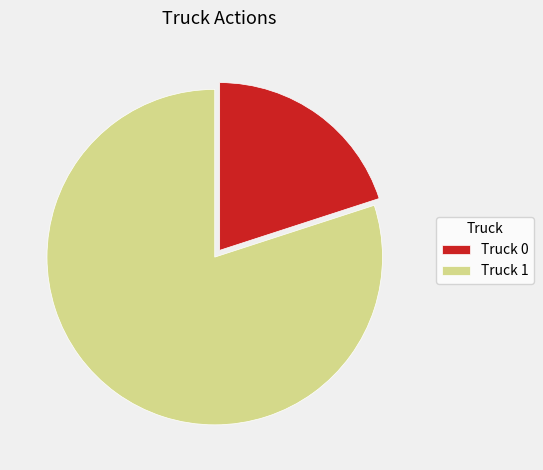

Which category accounts for the majority?

Truck 1